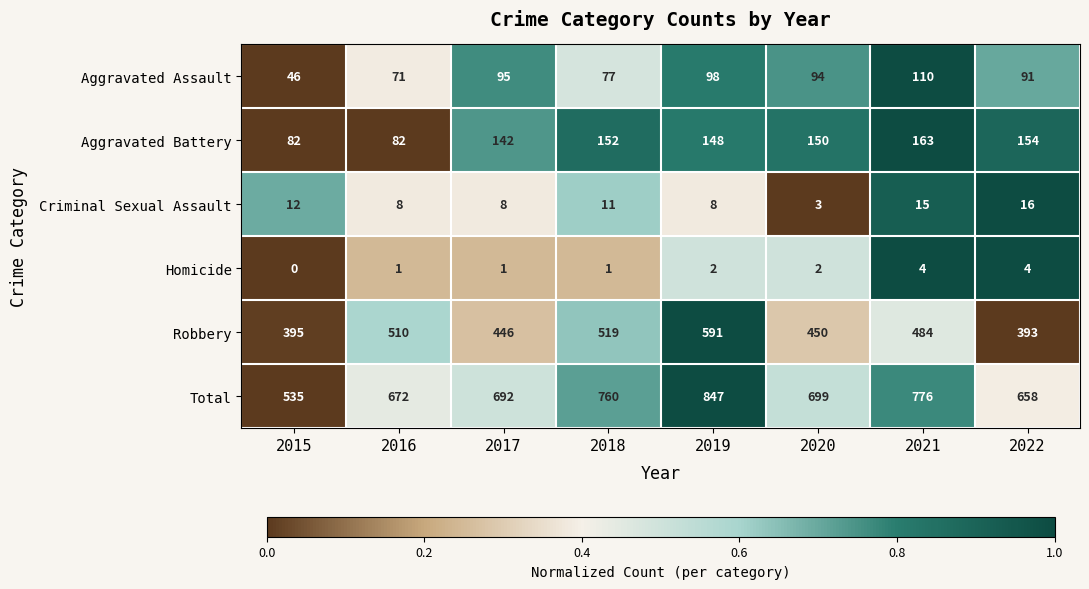

Which series changed the most between 2015 and 2020?

Total